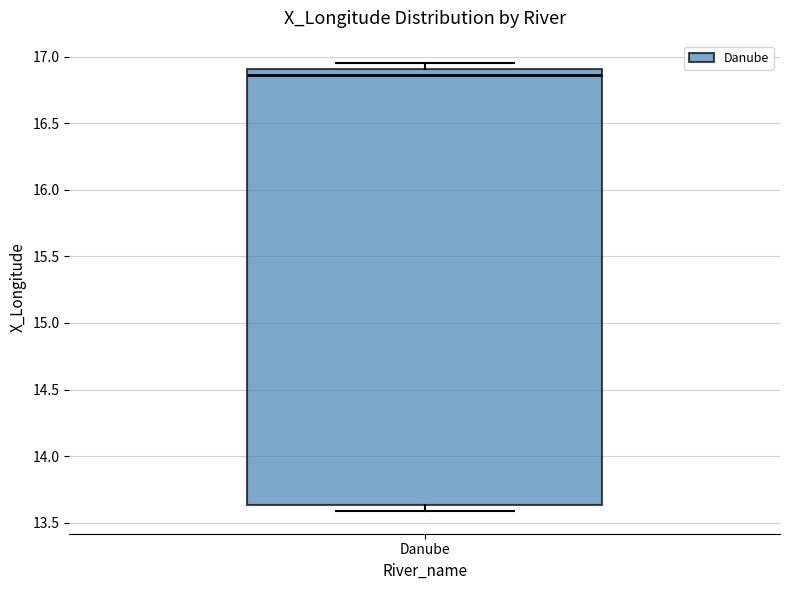

Transcribe this box plot: give where the median line is, the range the box spans, and where the two whiskers end, as read against the y-axis. The values are not printed on the chart, so give them approximately, as read against the axis.

median 16.85, box 13.65 to 16.90, whiskers 13.60 to 16.95